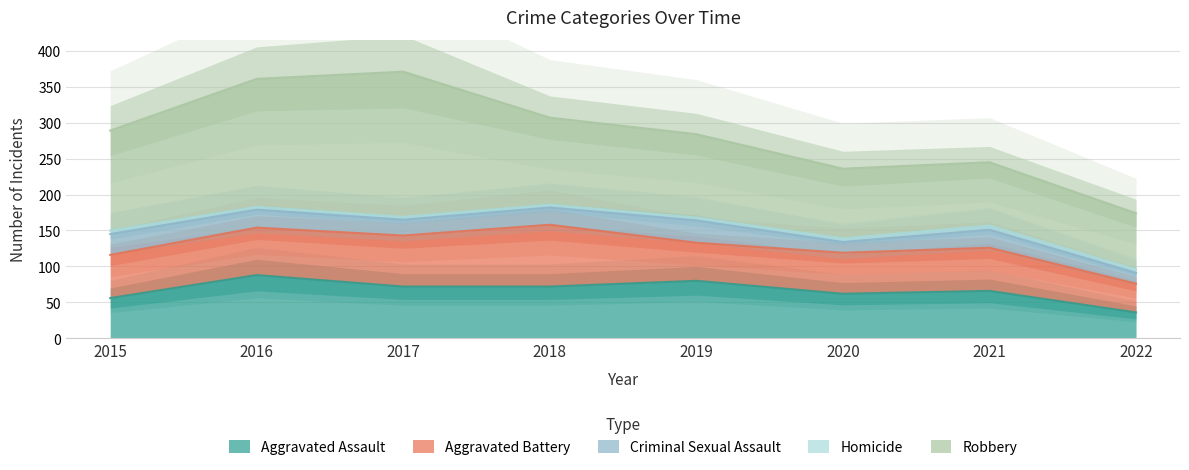

True or false: Robbery has more than 2 points higher than both neighbors.

False